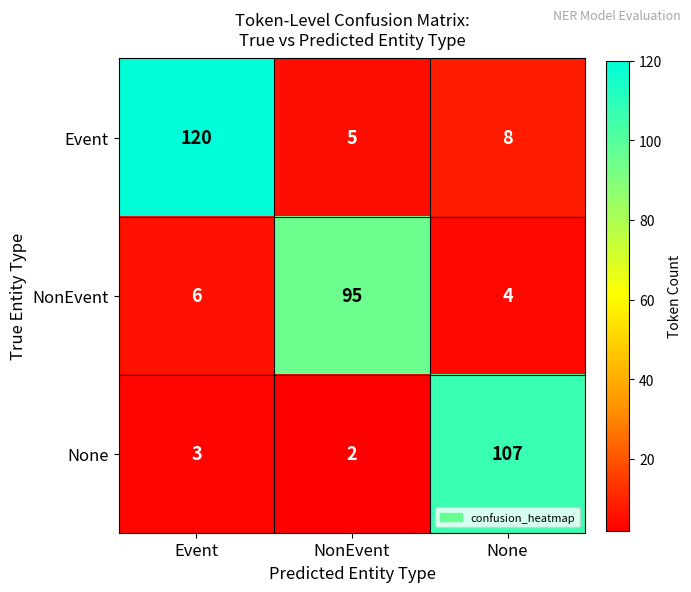

Where is NonEvent nearest to the value 49?

Event